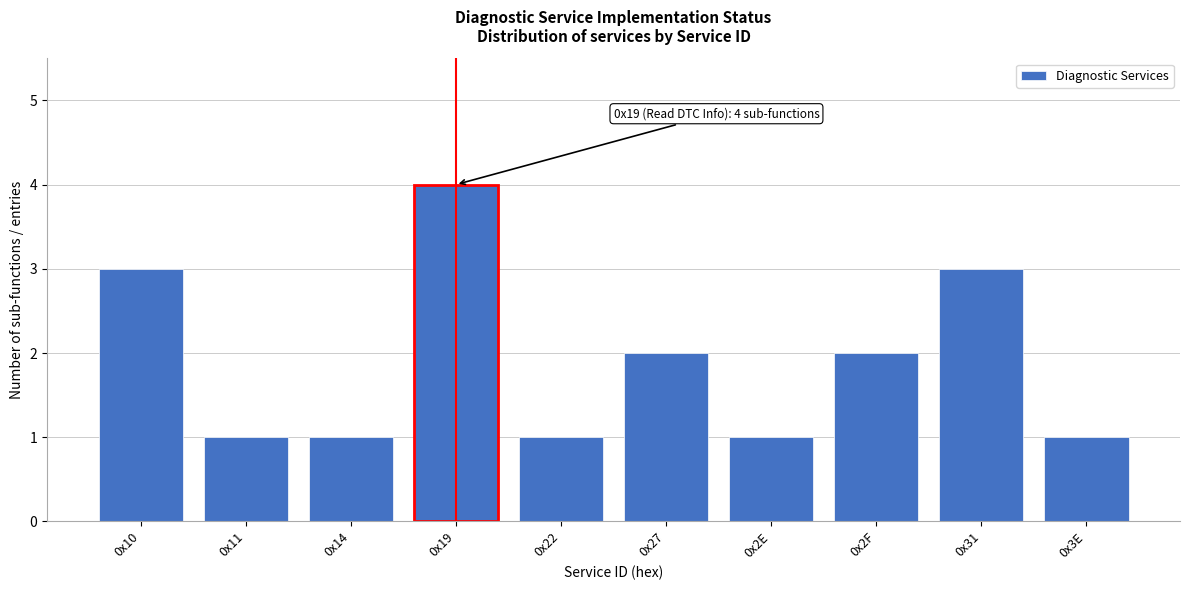

Reading left to right, what are all the values shown in this chart?

3	1	1	4	1	2	1	2	3	1